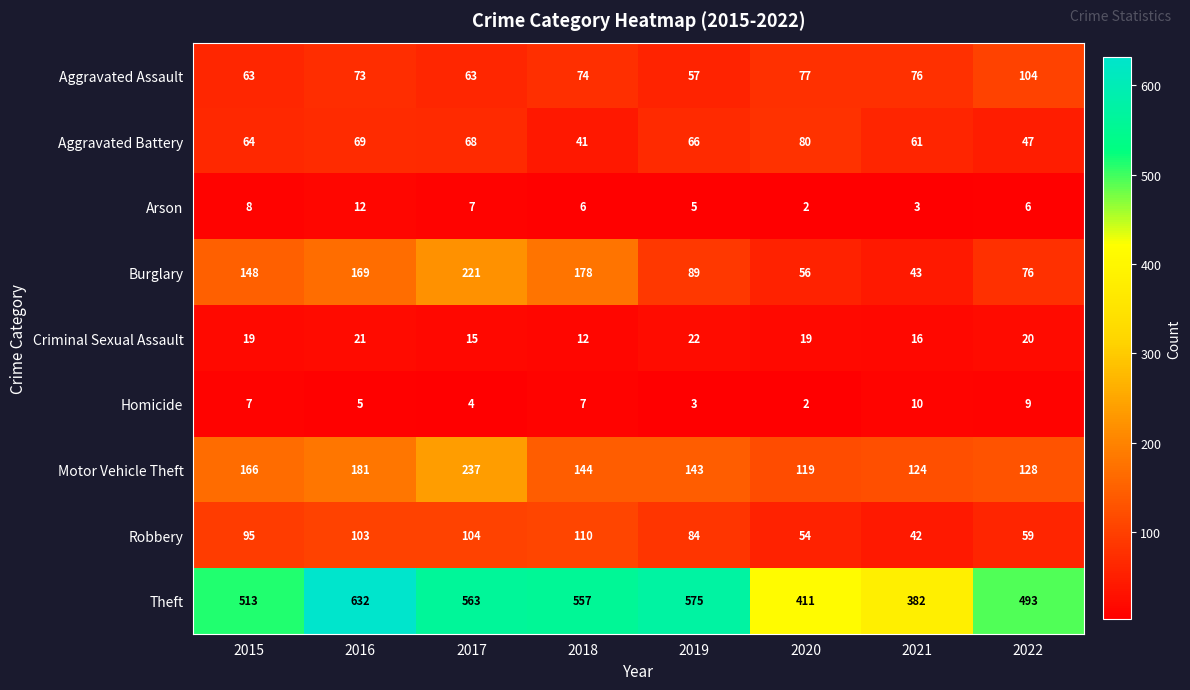

Is it true that Aggravated Battery equals 69 at 2016?

True